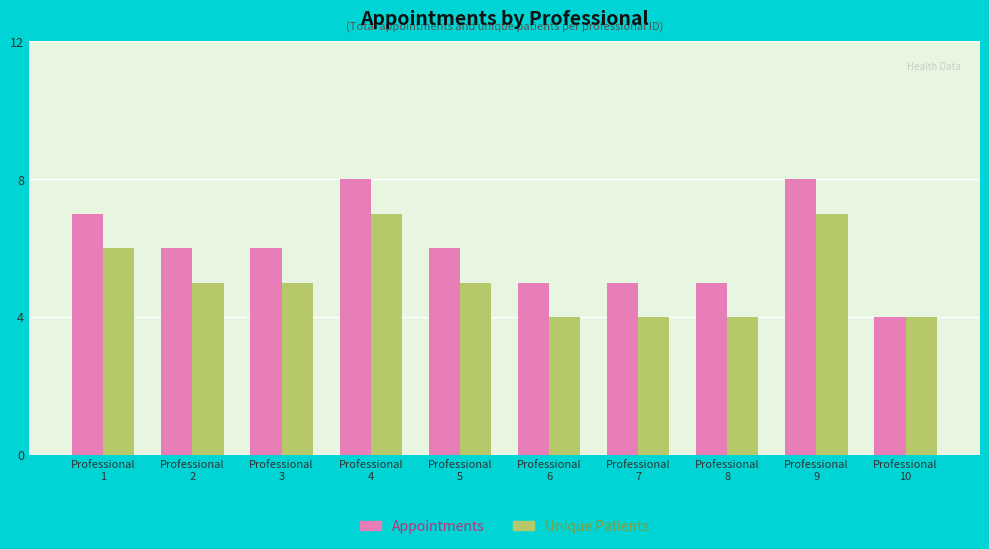

What is the greatest value displayed?

8